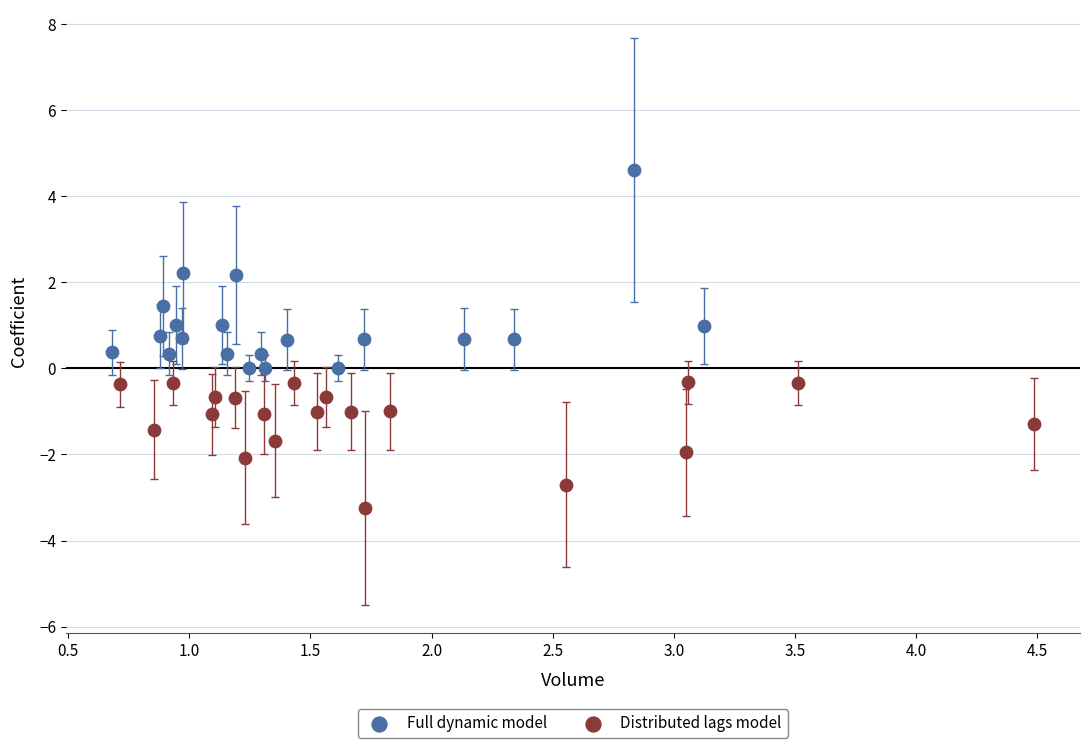

Which series has the largest Y range (max minus min)?

Full dynamic model